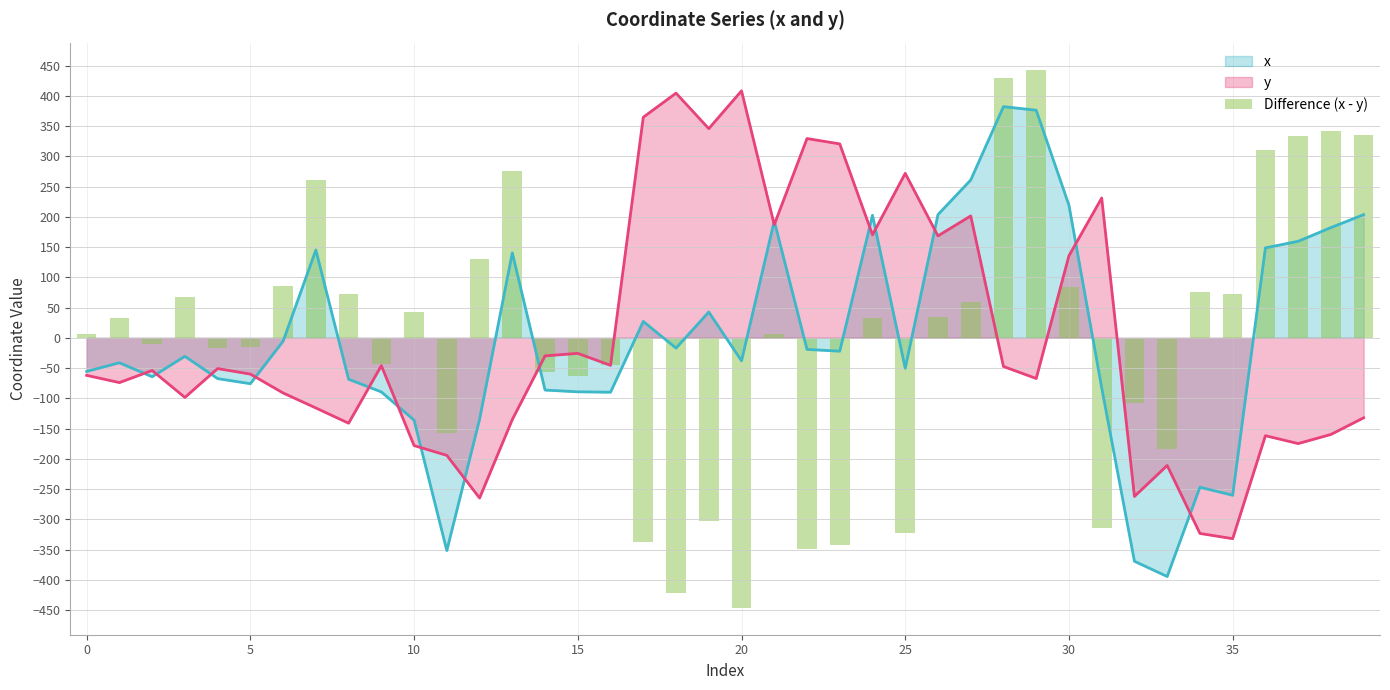

What is the lowest value of the y series?

-332.1